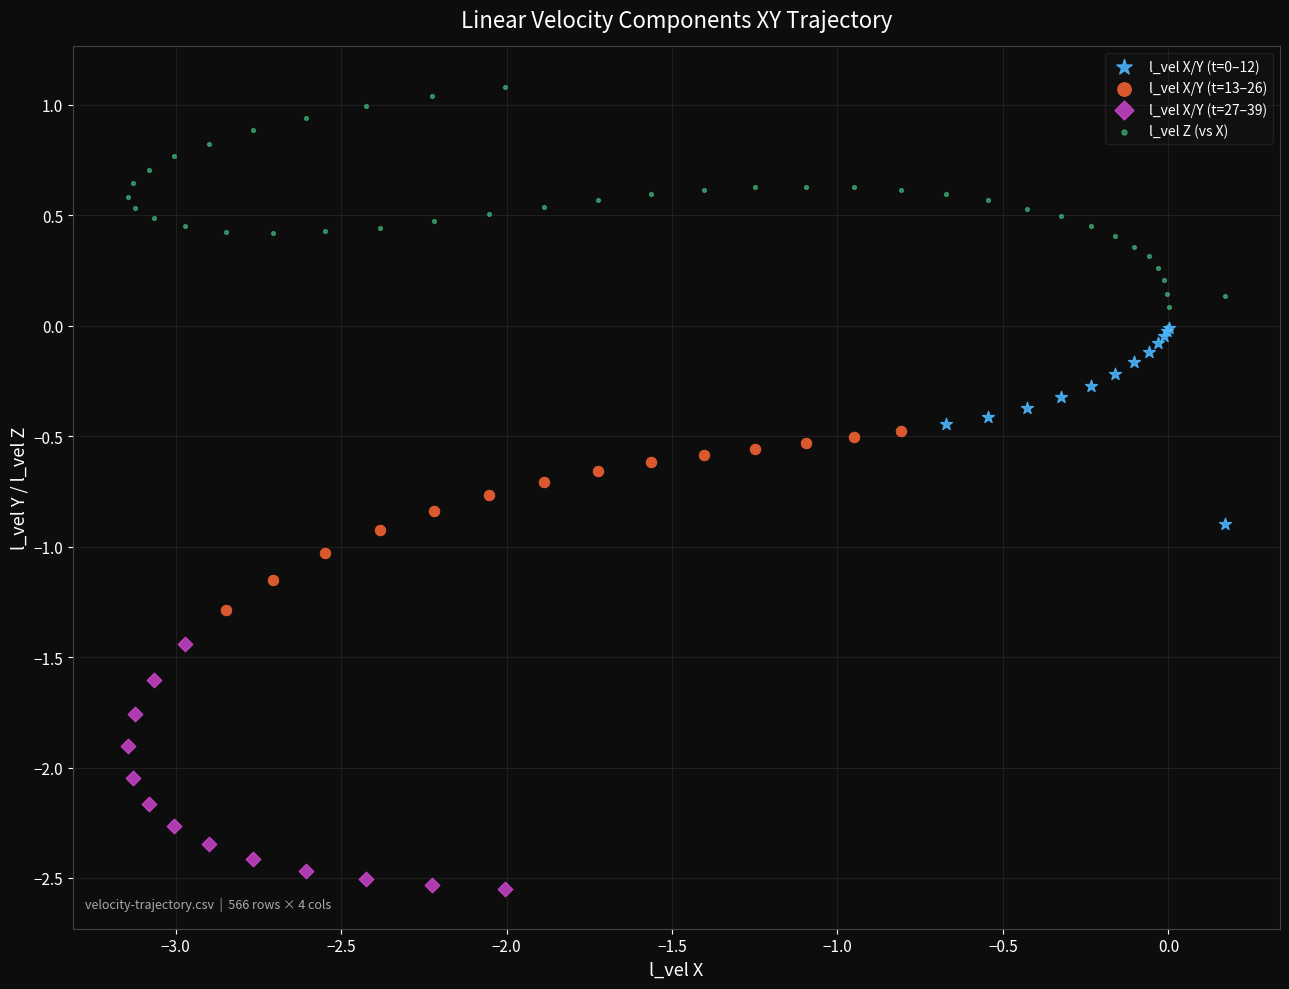

Which series reaches the maximum Y coordinate?

l_vel Z (vs X)